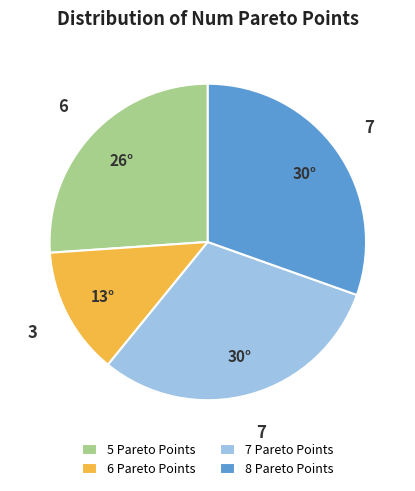

Which category has the smallest portion of the pie?

6 Pareto Points